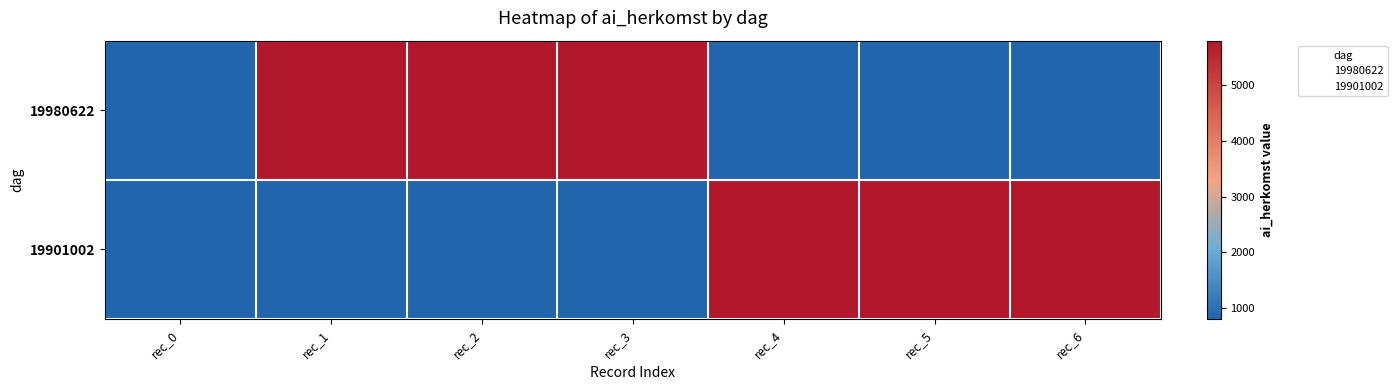

List the labels in order of 19901002 value, smallest first.

rec_0, rec_1, rec_2, rec_3, rec_4, rec_5, rec_6